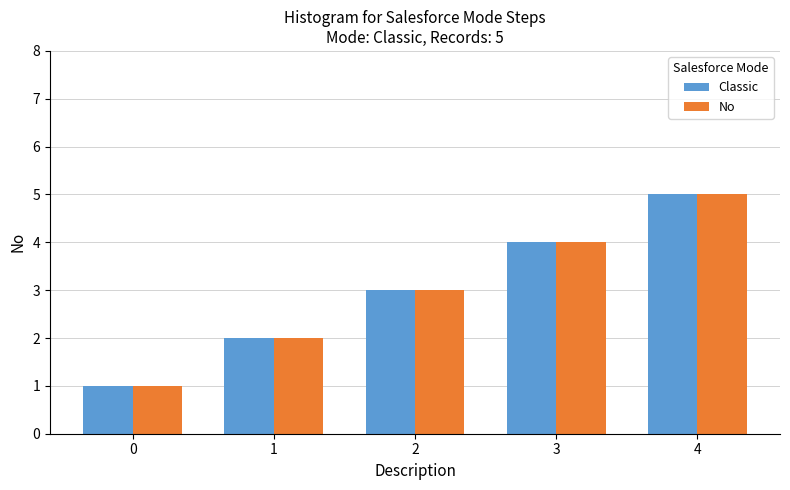

How many distinct data groups are displayed?

2